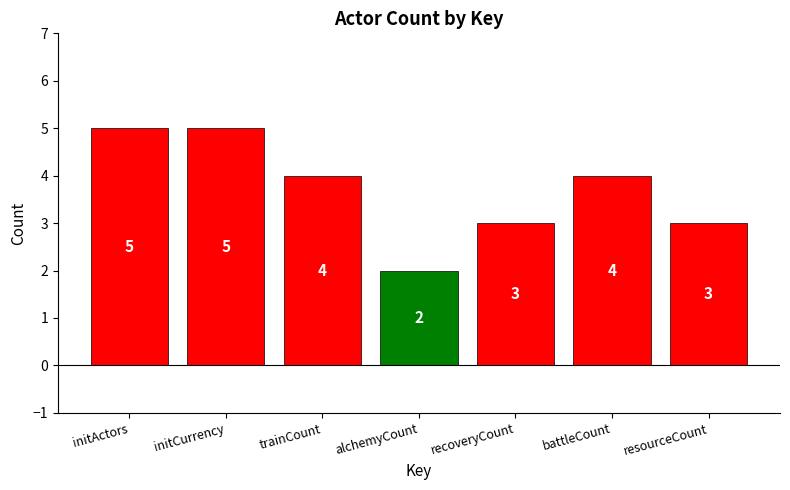

How many data points are less than 4?

3